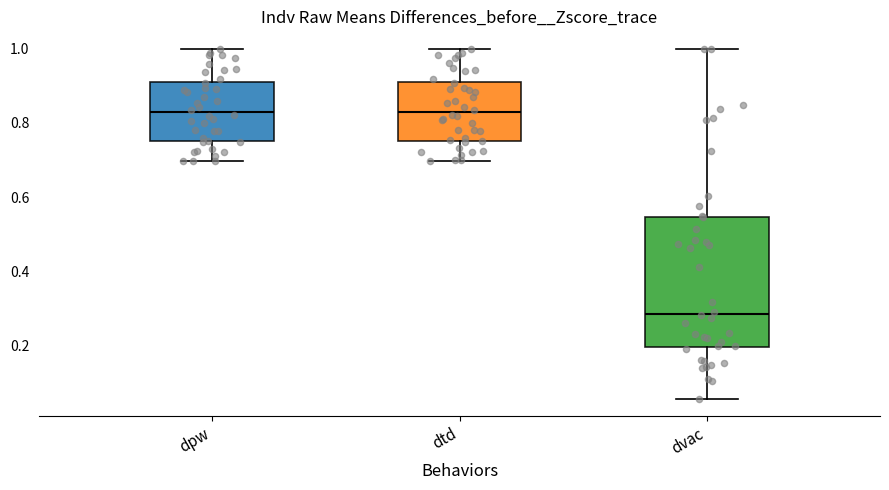

Where is the lower edge of the box for dvac on the y-axis? The values are not printed on the chart, so give them approximately, as read against the axis.

0.20